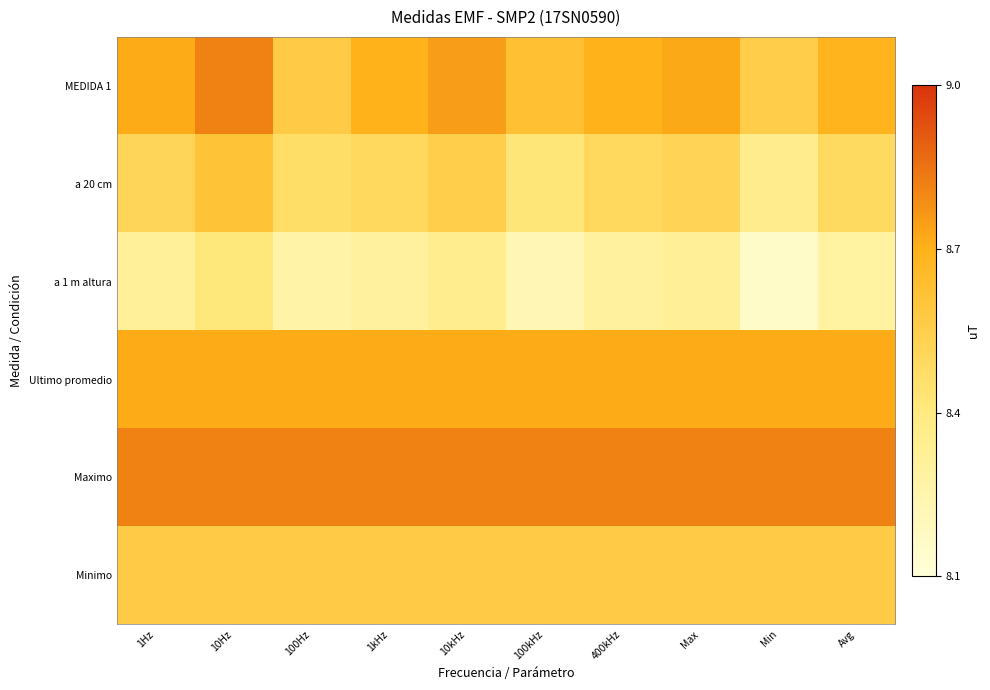

At how many categories does at least one series exceed 0?

10